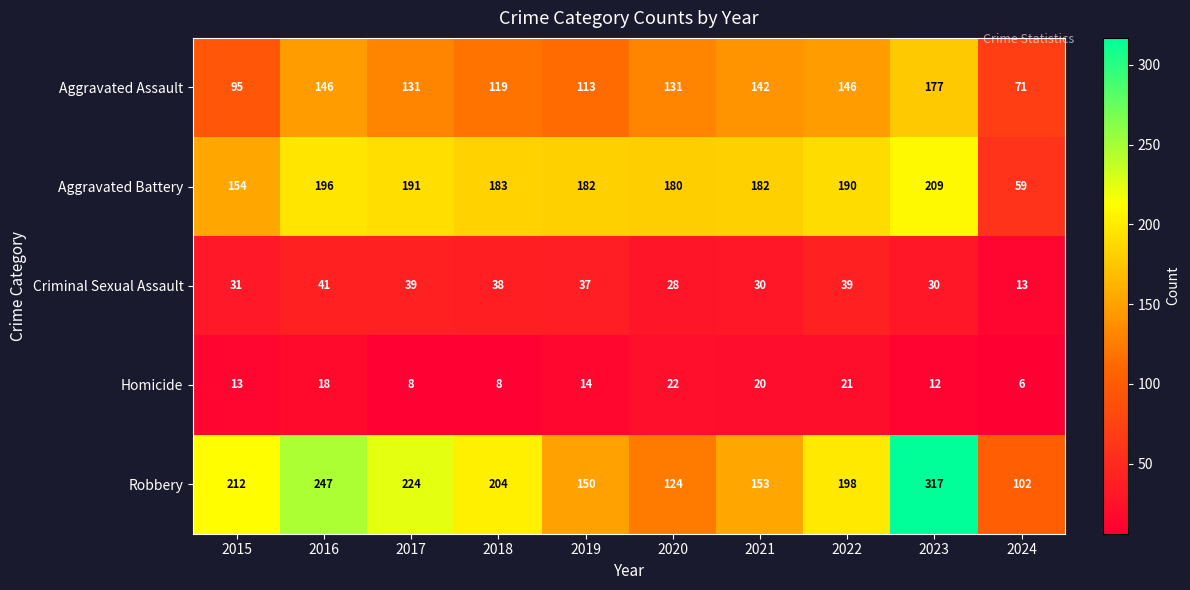

What is the average value of the Robbery series?

193